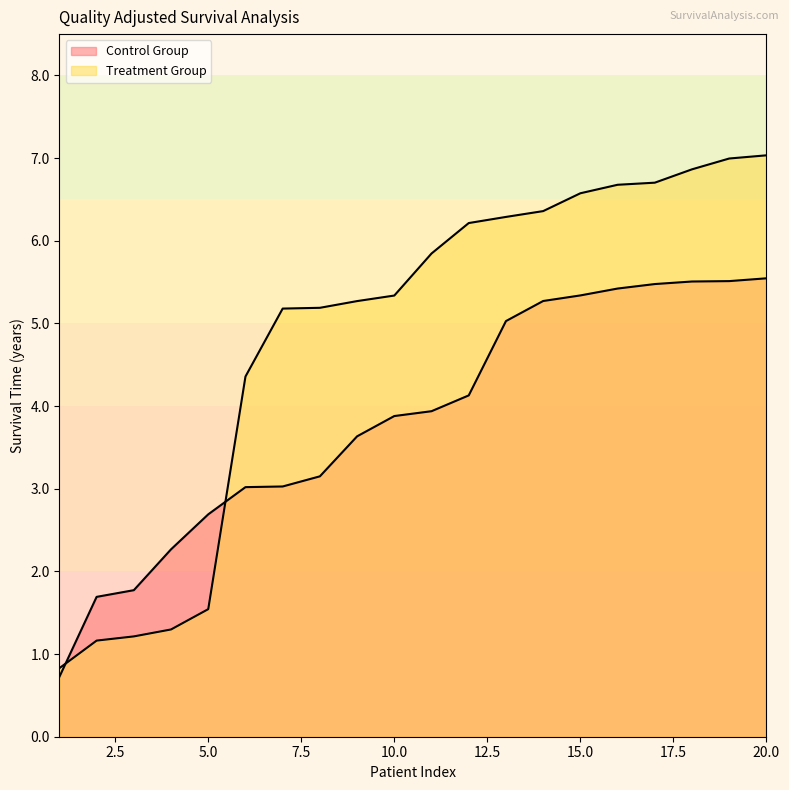

Where is Treatment Group nearest to the value 3?

6